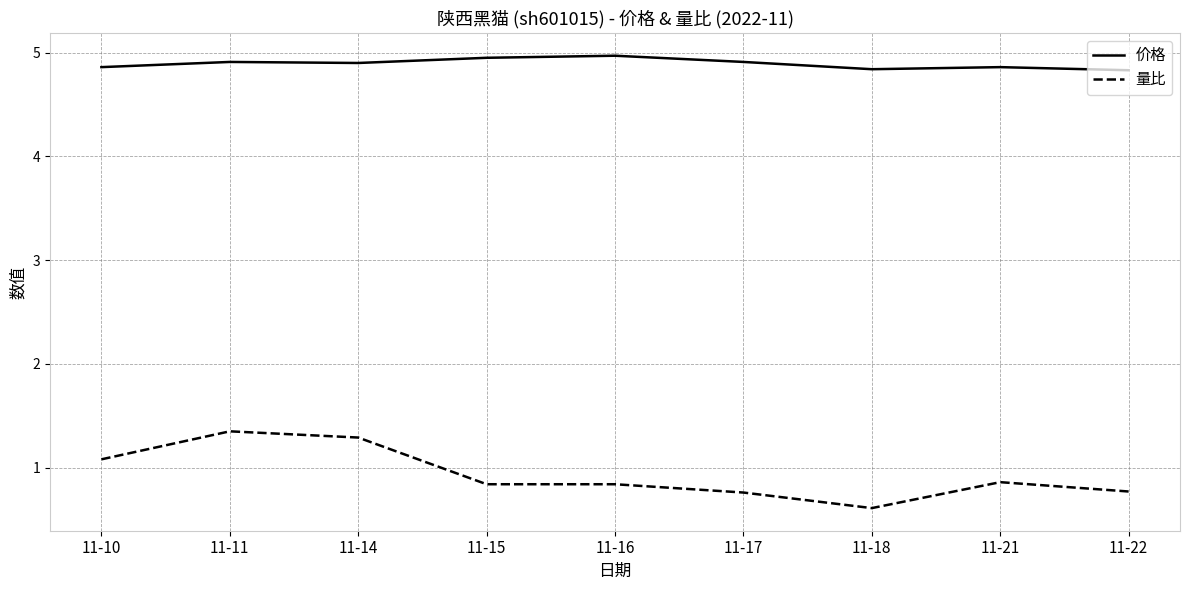

Which series has the widest spread of values?

量比